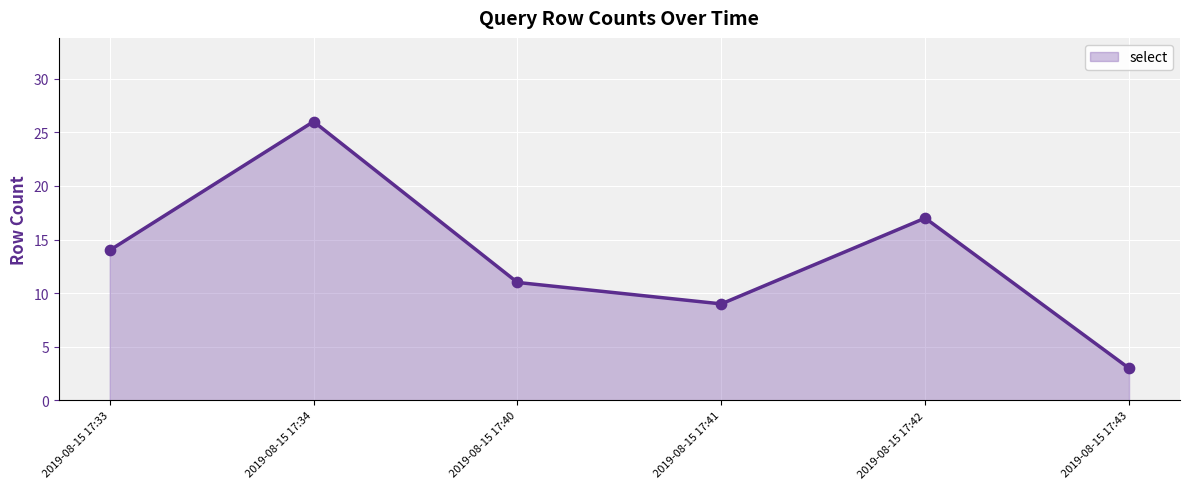

Which has a higher value, 2019-08-15 17:33 or 2019-08-15 17:42?

2019-08-15 17:42